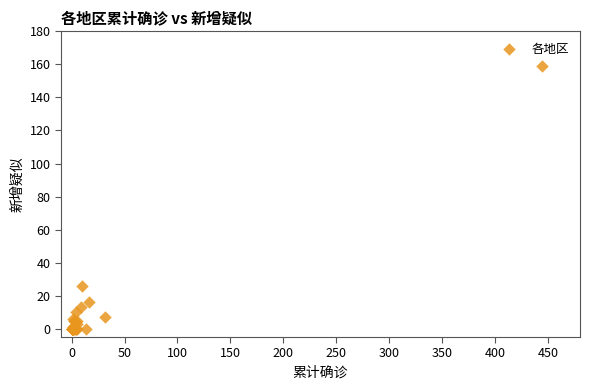

What Y value in the scatter plot is closest to 79?

26